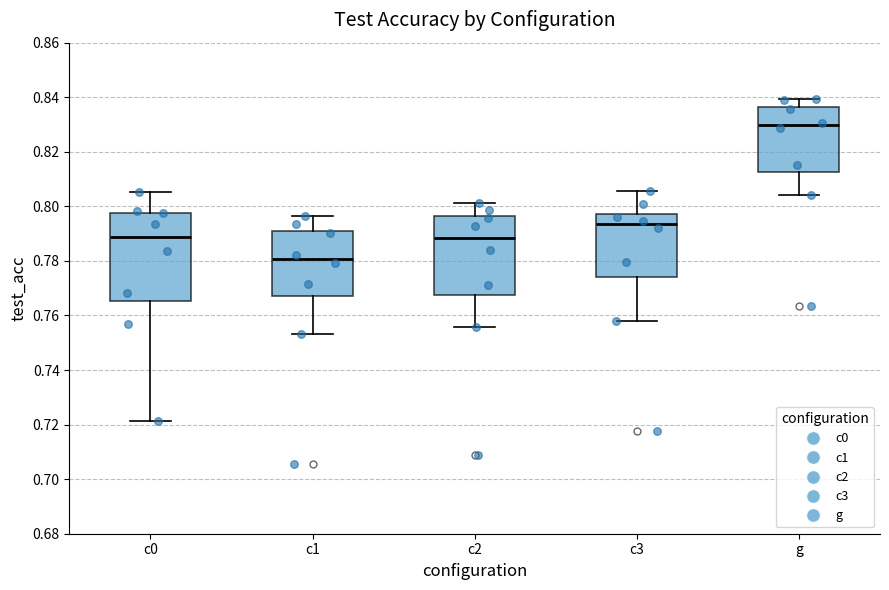

Reading left to right, read every box against the y-axis: the position of its median line, the range the box covers, and the ends of its whiskers. The values are not printed on the chart, so give them approximately, as read against the axis.

c0: median 0.788, box 0.766 to 0.798, whiskers 0.722 to 0.806
c1: median 0.780, box 0.768 to 0.792, whiskers 0.754 to 0.796
c2: median 0.788, box 0.768 to 0.796, whiskers 0.756 to 0.802
c3: median 0.794, box 0.774 to 0.798, whiskers 0.758 to 0.806
g: median 0.830, box 0.812 to 0.836, whiskers 0.804 to 0.840